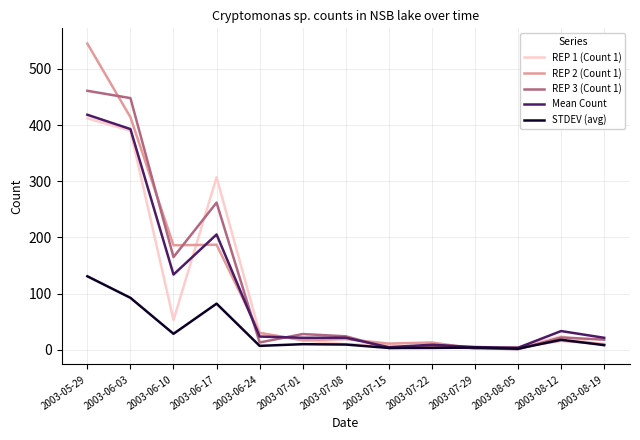

How many distinct data groups are displayed?

5